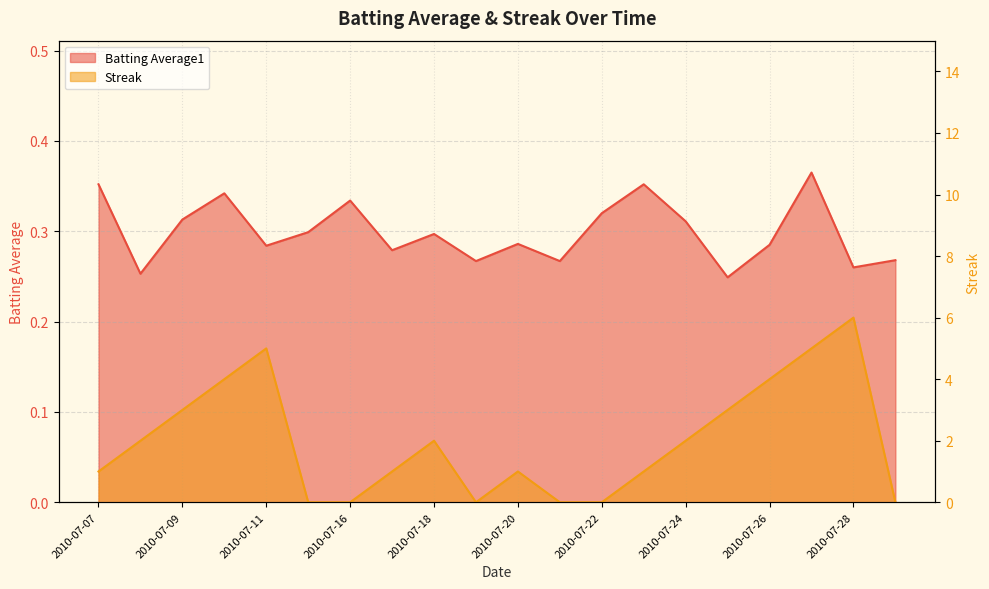

Where do Streak and Batting Average1 first cross each other?

2010-07-11 and 2010-07-15